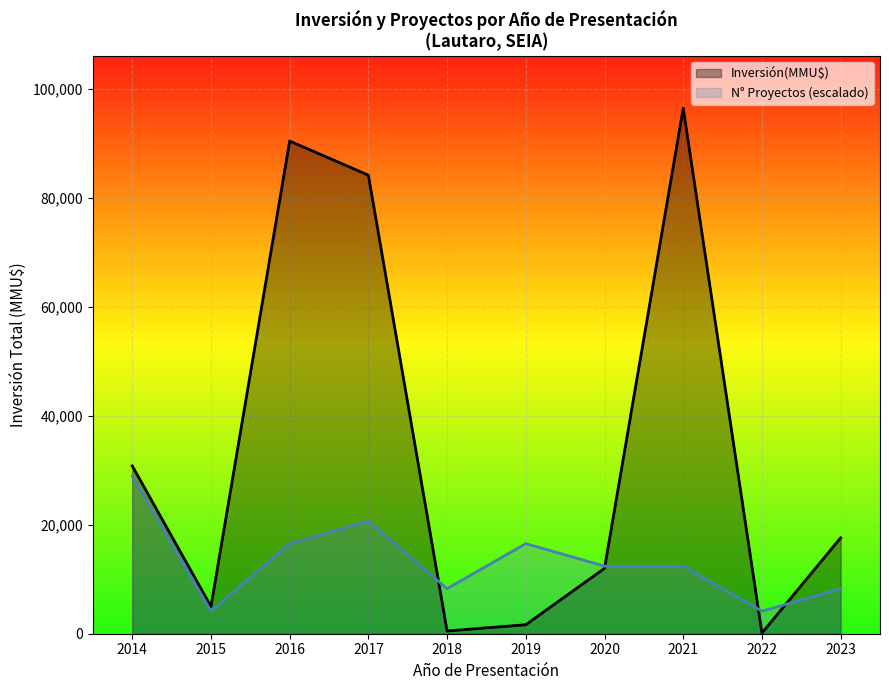

What is the value of the Inversión(MMU$) point at the 9th from the left?

121.0